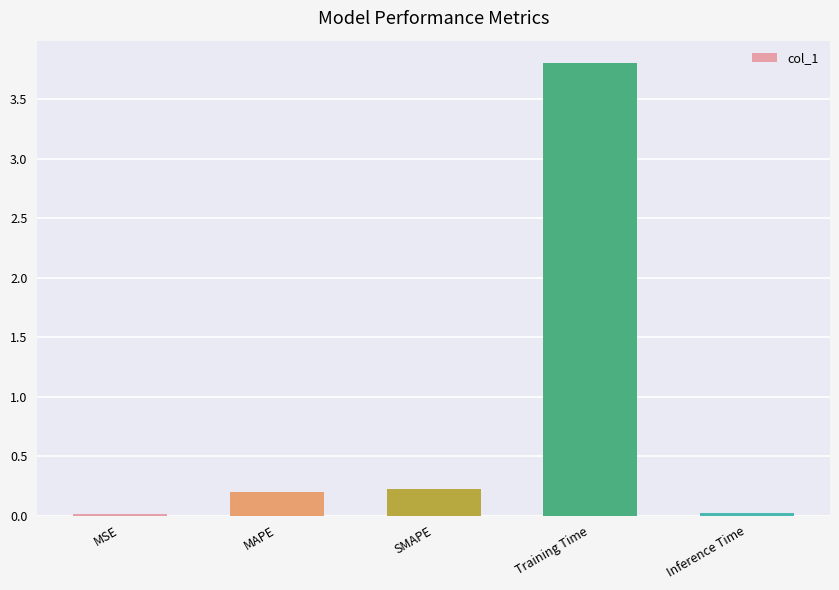

What is the sum of the values at Training Time and SMAPE?

4.0